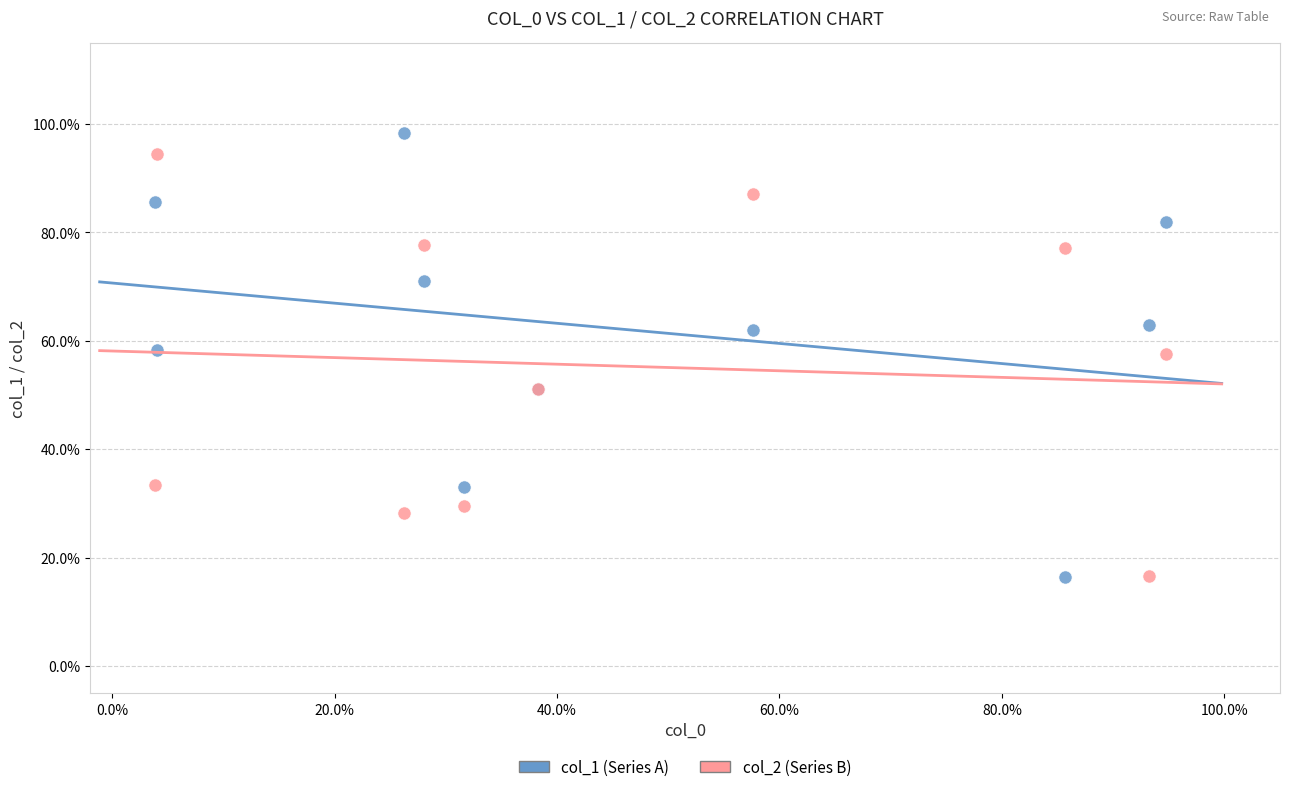

Which series has the largest Y range (max minus min)?

col_1 (Series A)